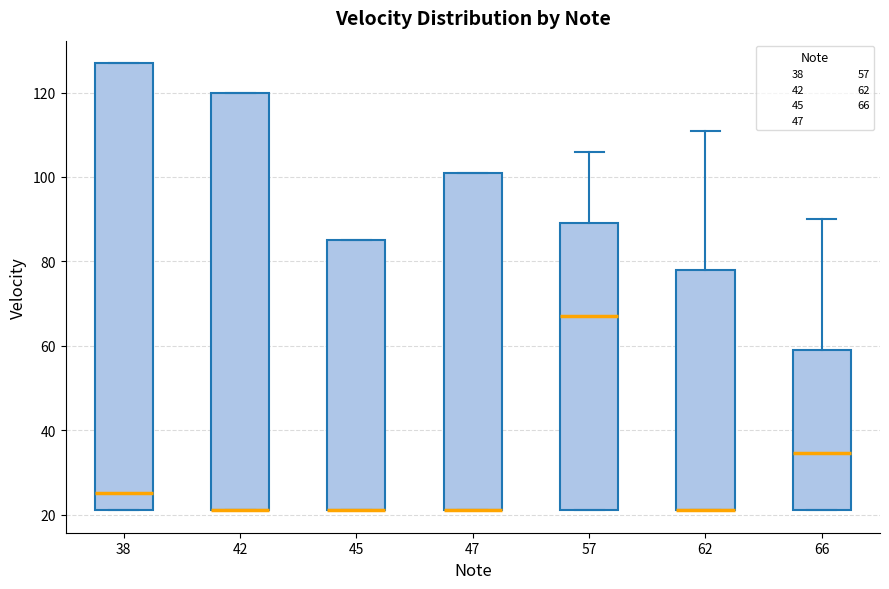

Where is the lower edge of the box at x = 66 on the y-axis? The values are not printed on the chart, so give them approximately, as read against the axis.

22